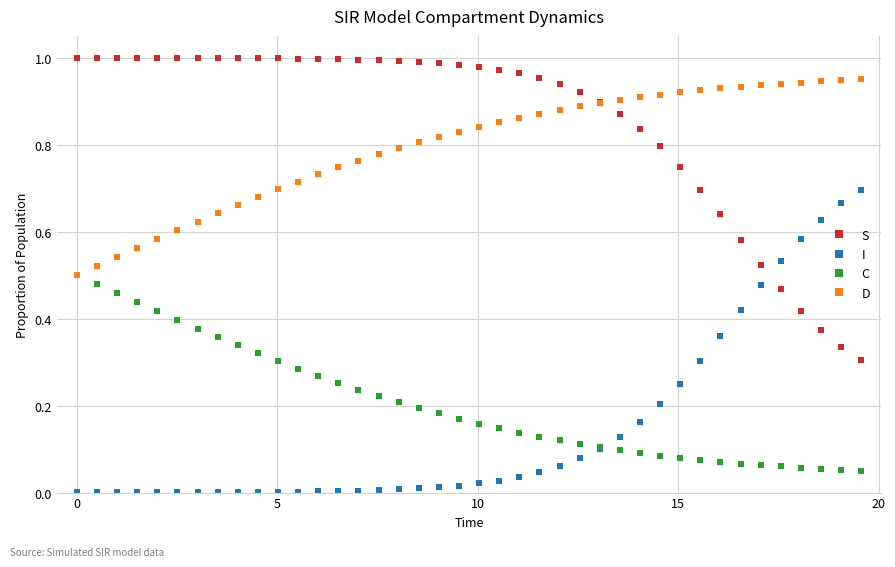

True or false: D and I cross at least once.

False